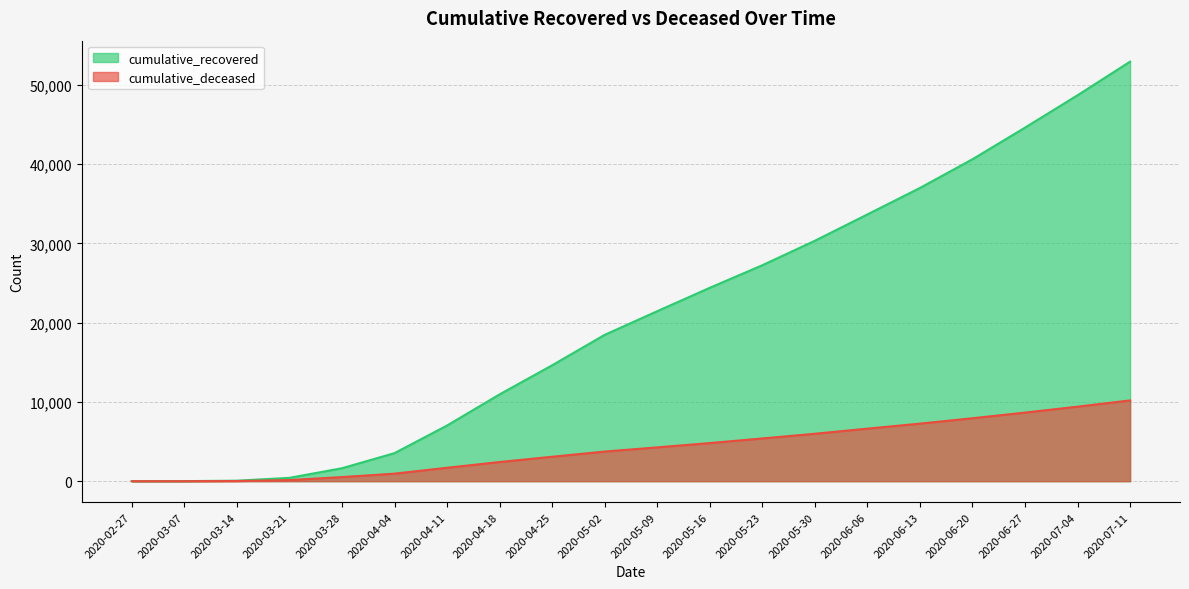

Which series has the largest total across all categories?

cumulative_recovered